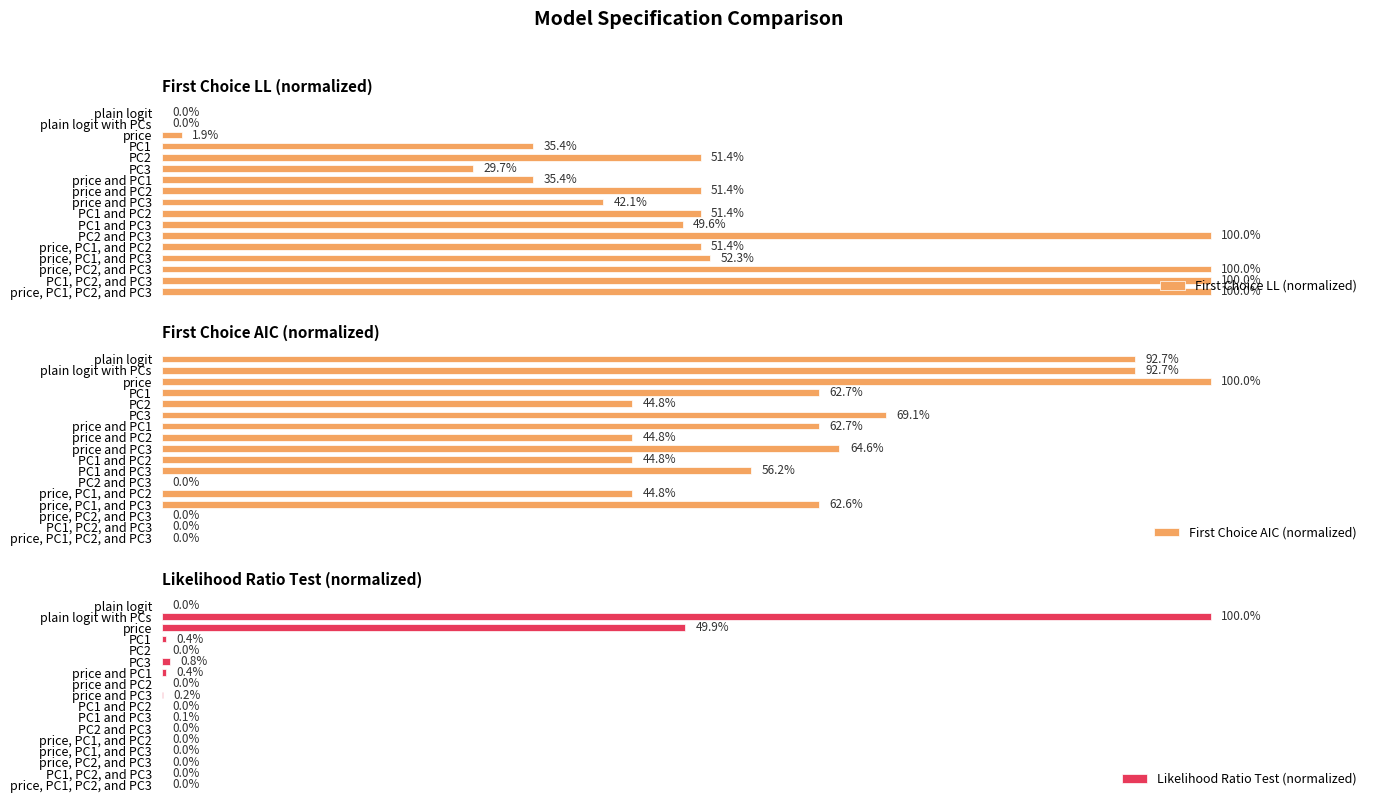

Reading right to left, extract all data points from this chart.

First Choice LL (normalized): 100.0	100.0	100.0	52.3	51.4	100.0	49.6	51.4	42.1	51.4	35.4	29.7	51.4	35.4	1.9	0.0	0.0
First Choice AIC (normalized): 0.0	0.0	0.0	62.6	44.8	0.0	56.2	44.8	64.6	44.8	62.7	69.1	44.8	62.7	100.0	92.7	92.7
Likelihood Ratio Test (normalized): 0.0	0.0	0.0	0.0	0.0	0.0	0.1	0.0	0.2	0.0	0.4	0.8	0.0	0.4	49.9	100.0	0.0